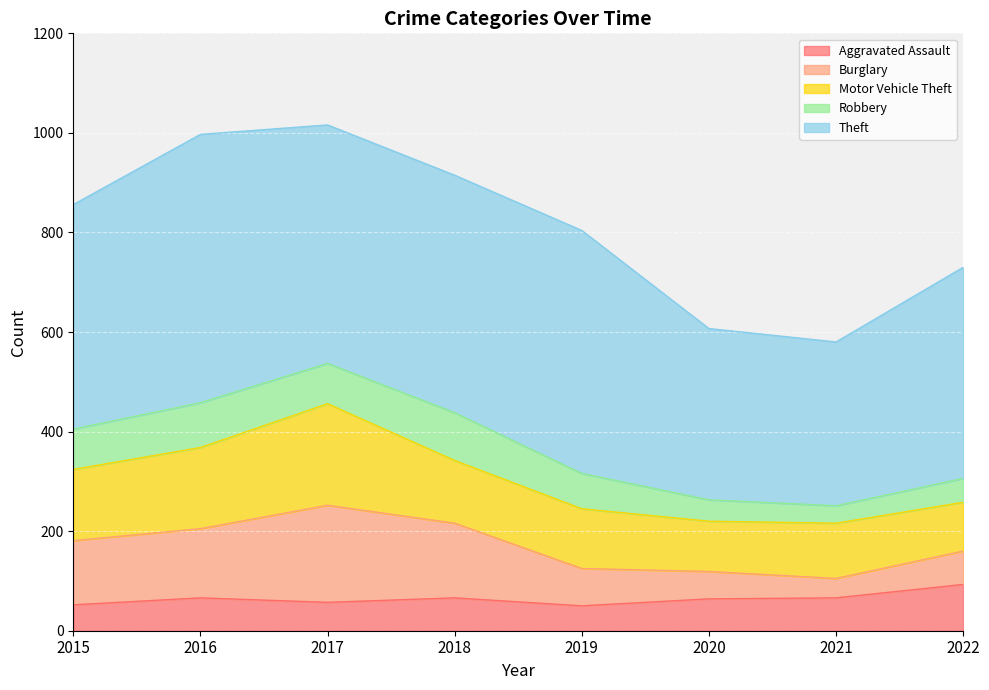

How many interior local peaks does the Theft series have?

2